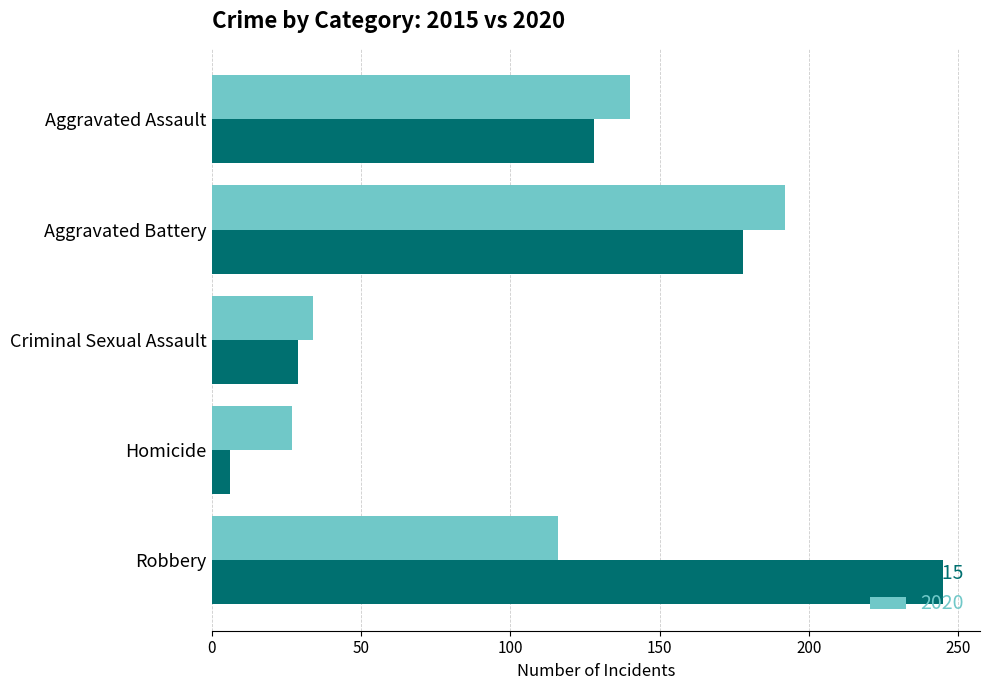

At Robbery, list the series in order from largest to smallest.

2015, 2020